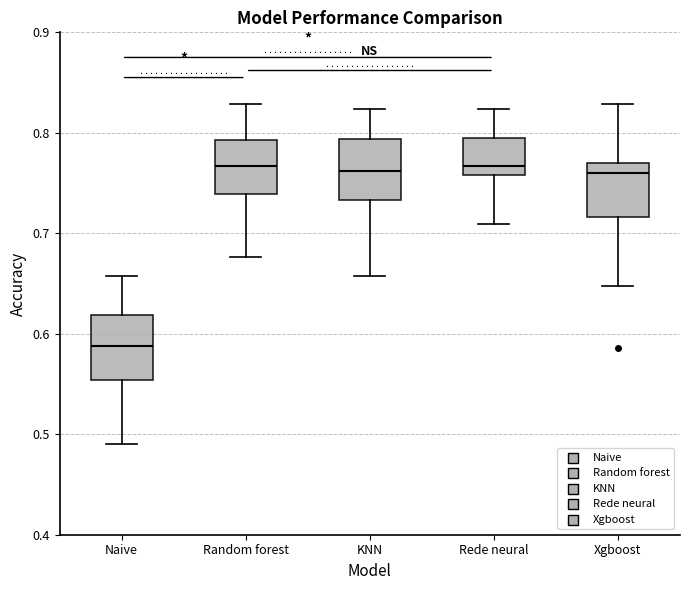

Where is the upper edge of the box for Random forest on the y-axis? The values are not printed on the chart, so give them approximately, as read against the axis.

0.79